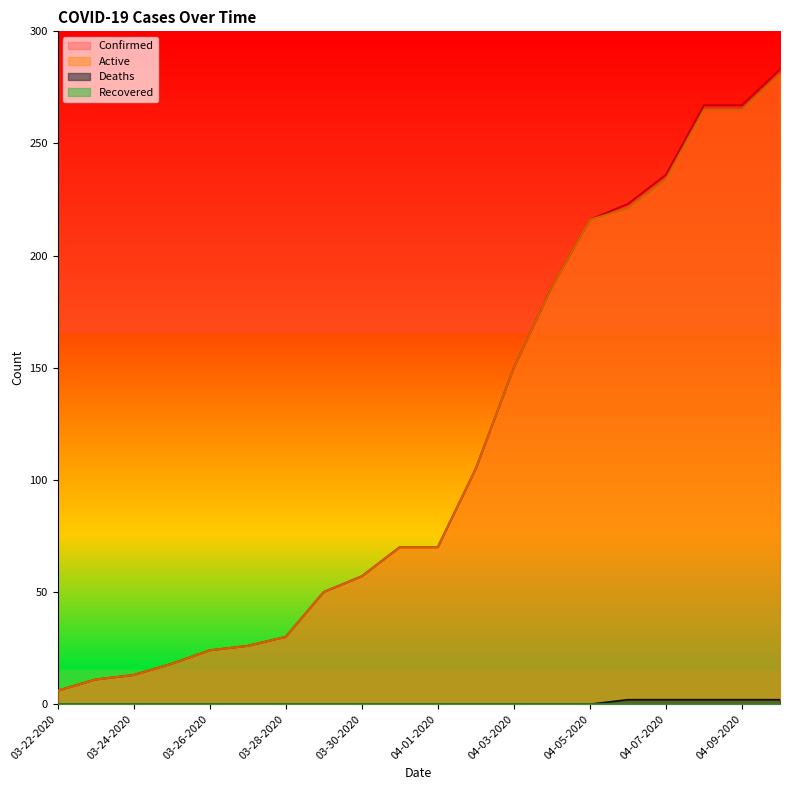

Which series has the largest total across all categories?

Confirmed